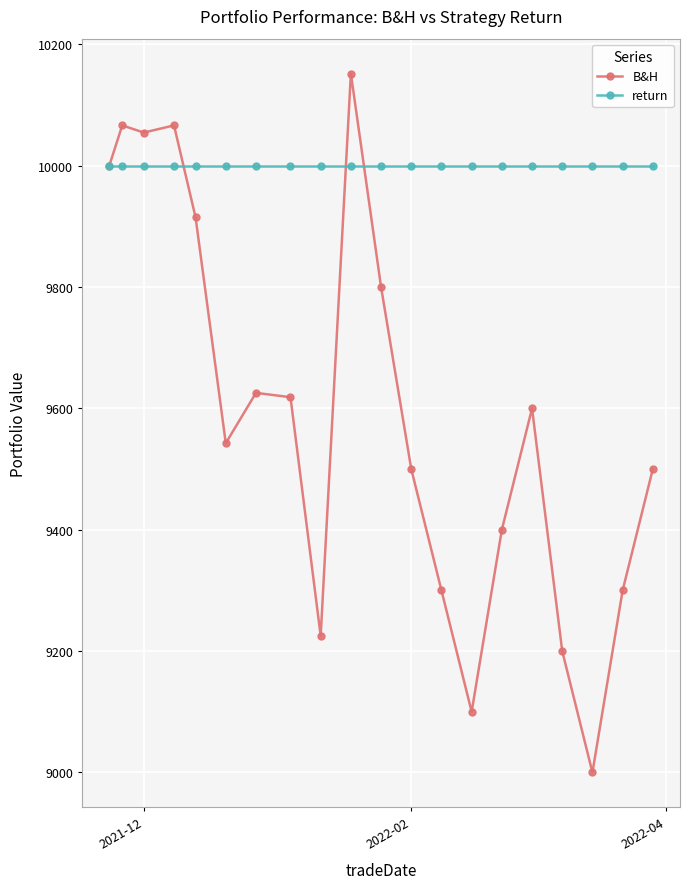

What is the value of the return point at the 19th from the left?

10000.0